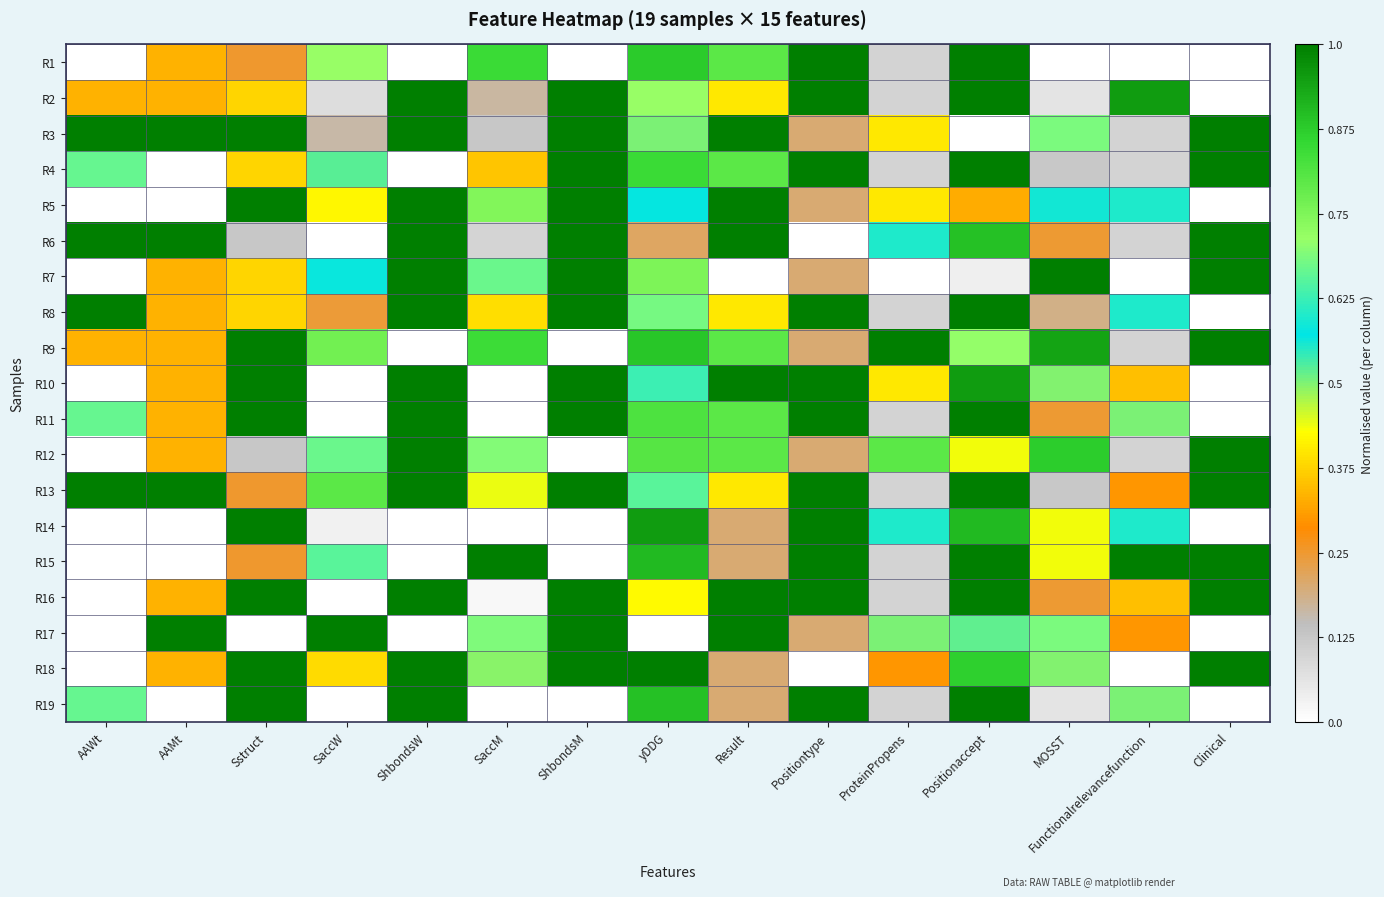

Between MOSST and Functionalrelevancefunction, which is larger?

MOSST